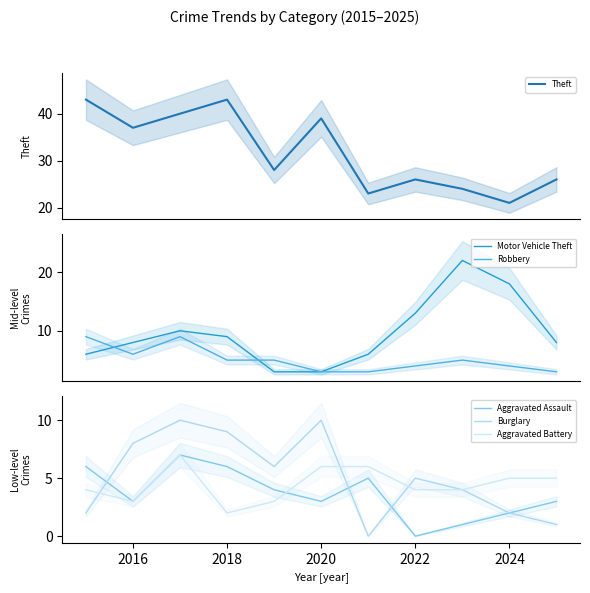

At how many categories does at least one series exceed 40?

2